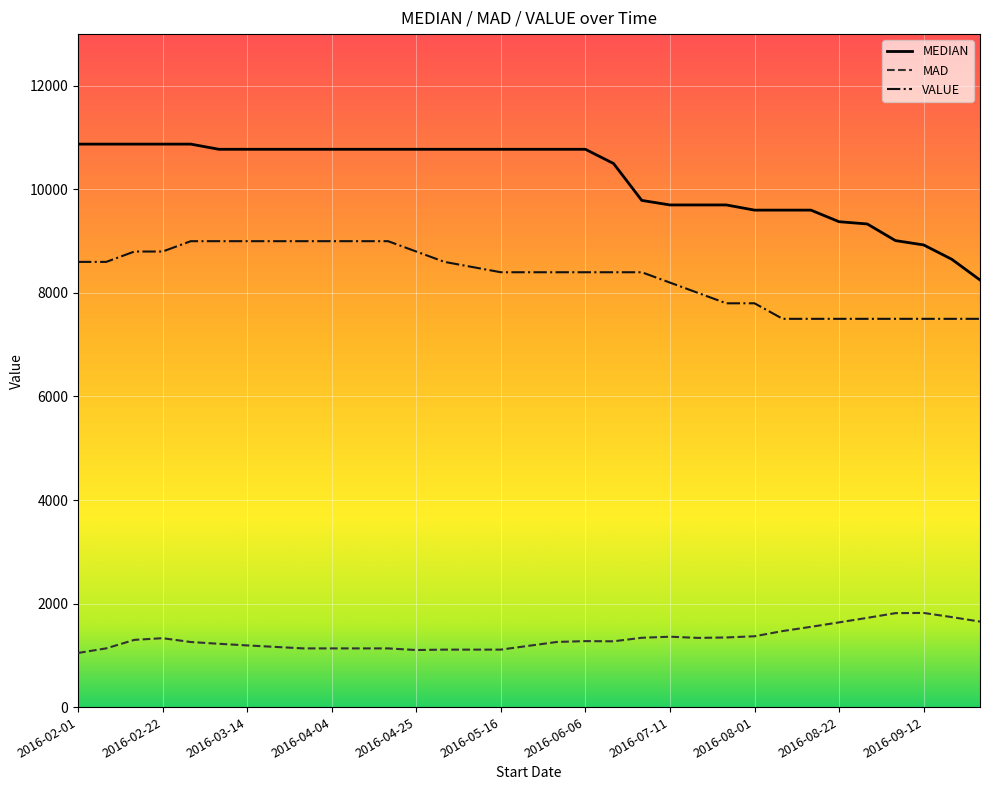

True or false: MEDIAN and MAD cross at least once.

False